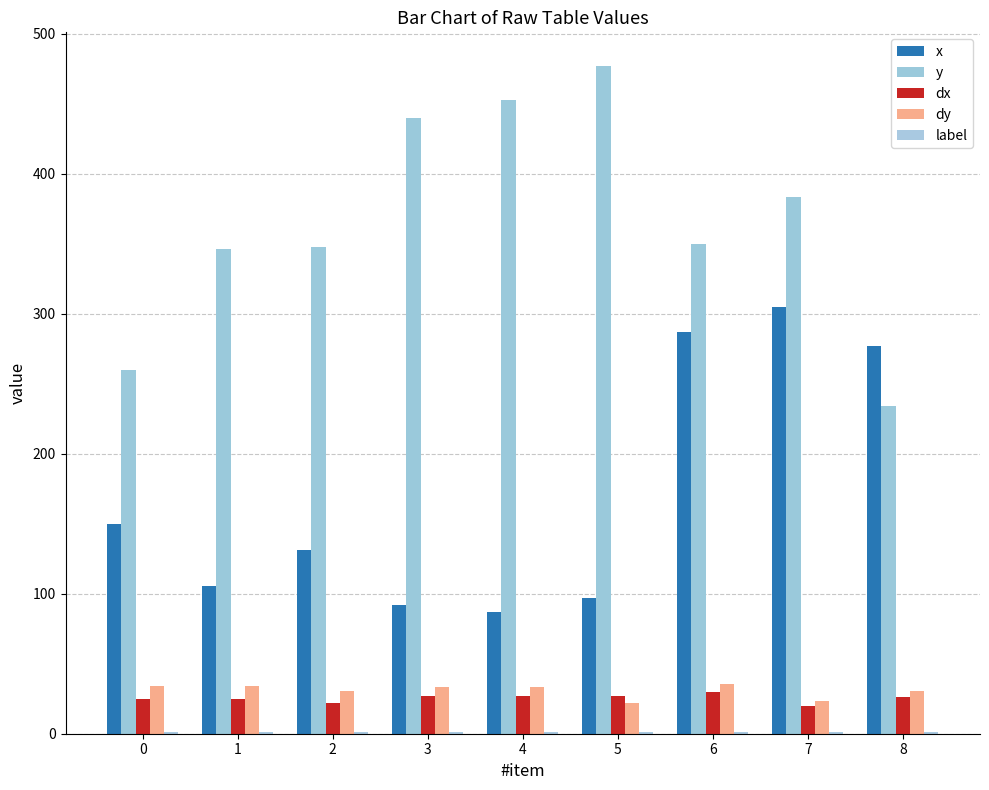

Which series has the largest total across all categories?

y